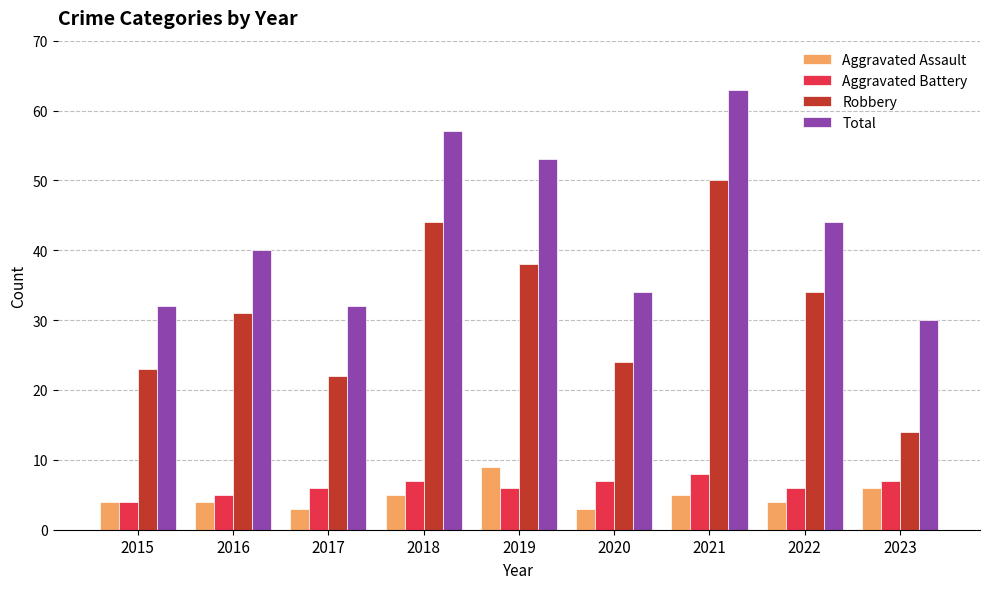

Which series has the largest range (max minus min)?

Robbery